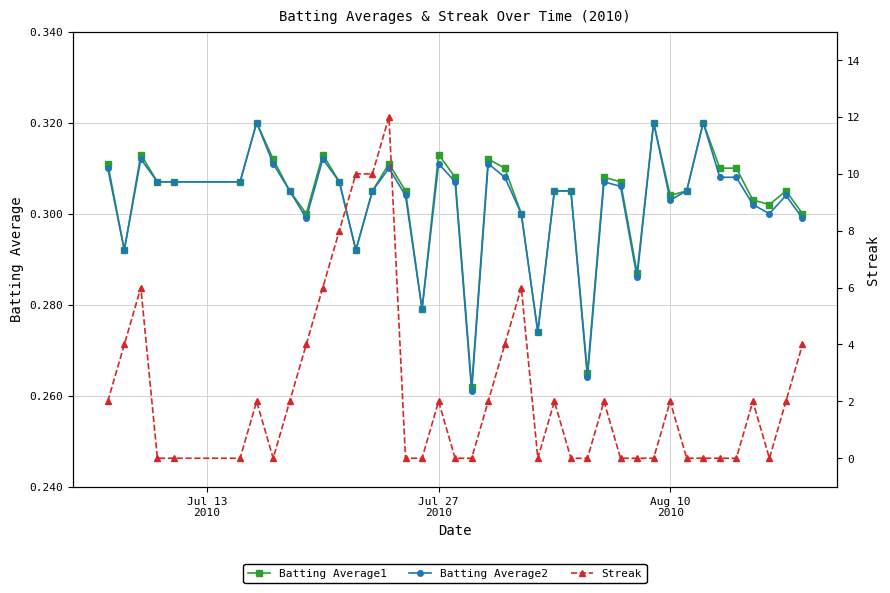

What is the average value of the Streak series?

2.4